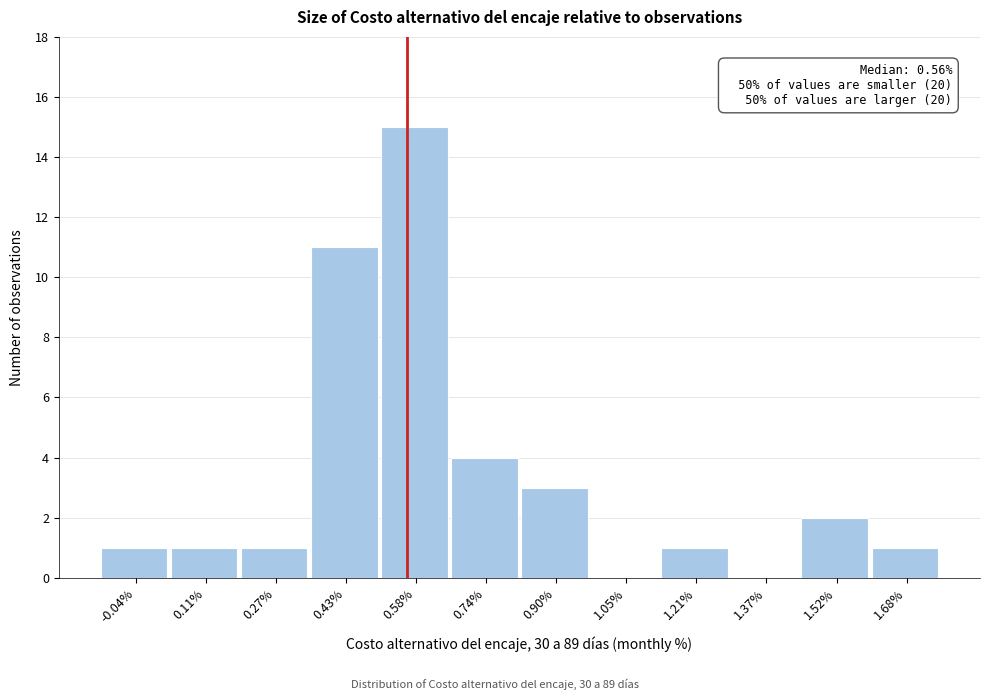

Which range on the x-axis has the tallest bar?

0.50 to 0.66